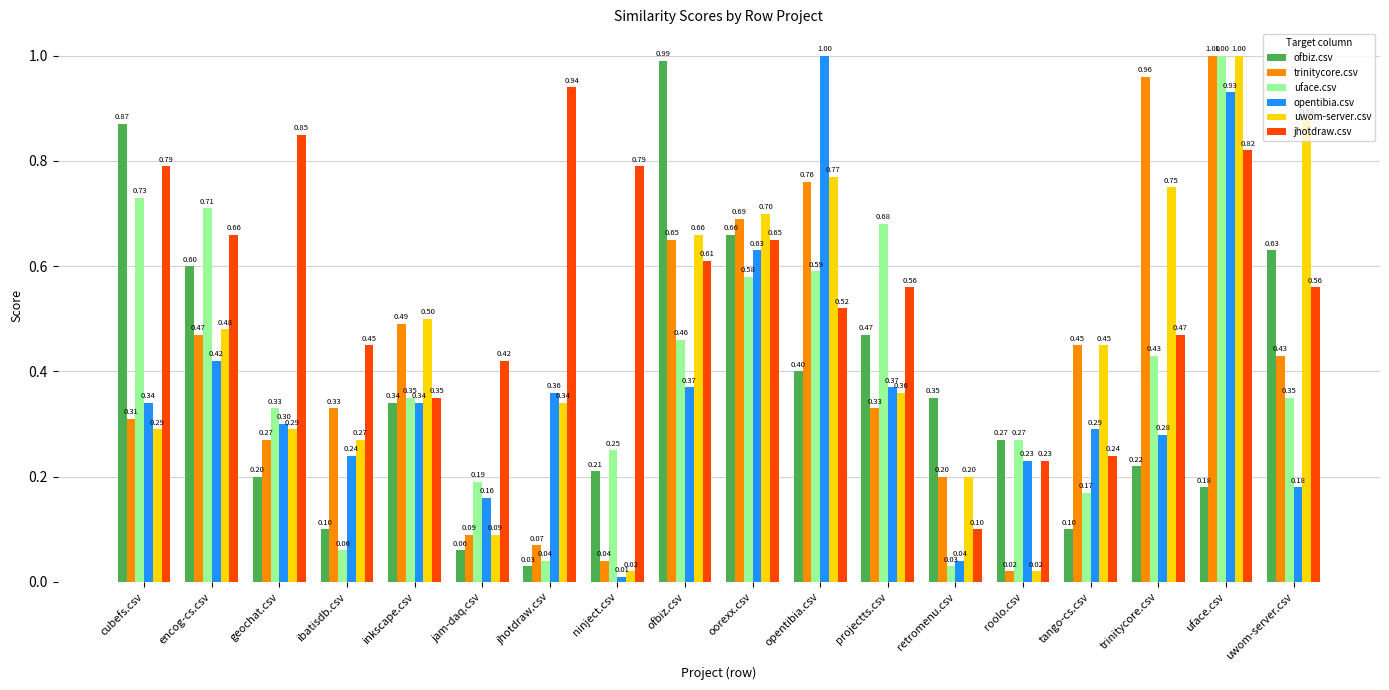

At which label does ofbiz.csv reach its peak?

ofbiz.csv